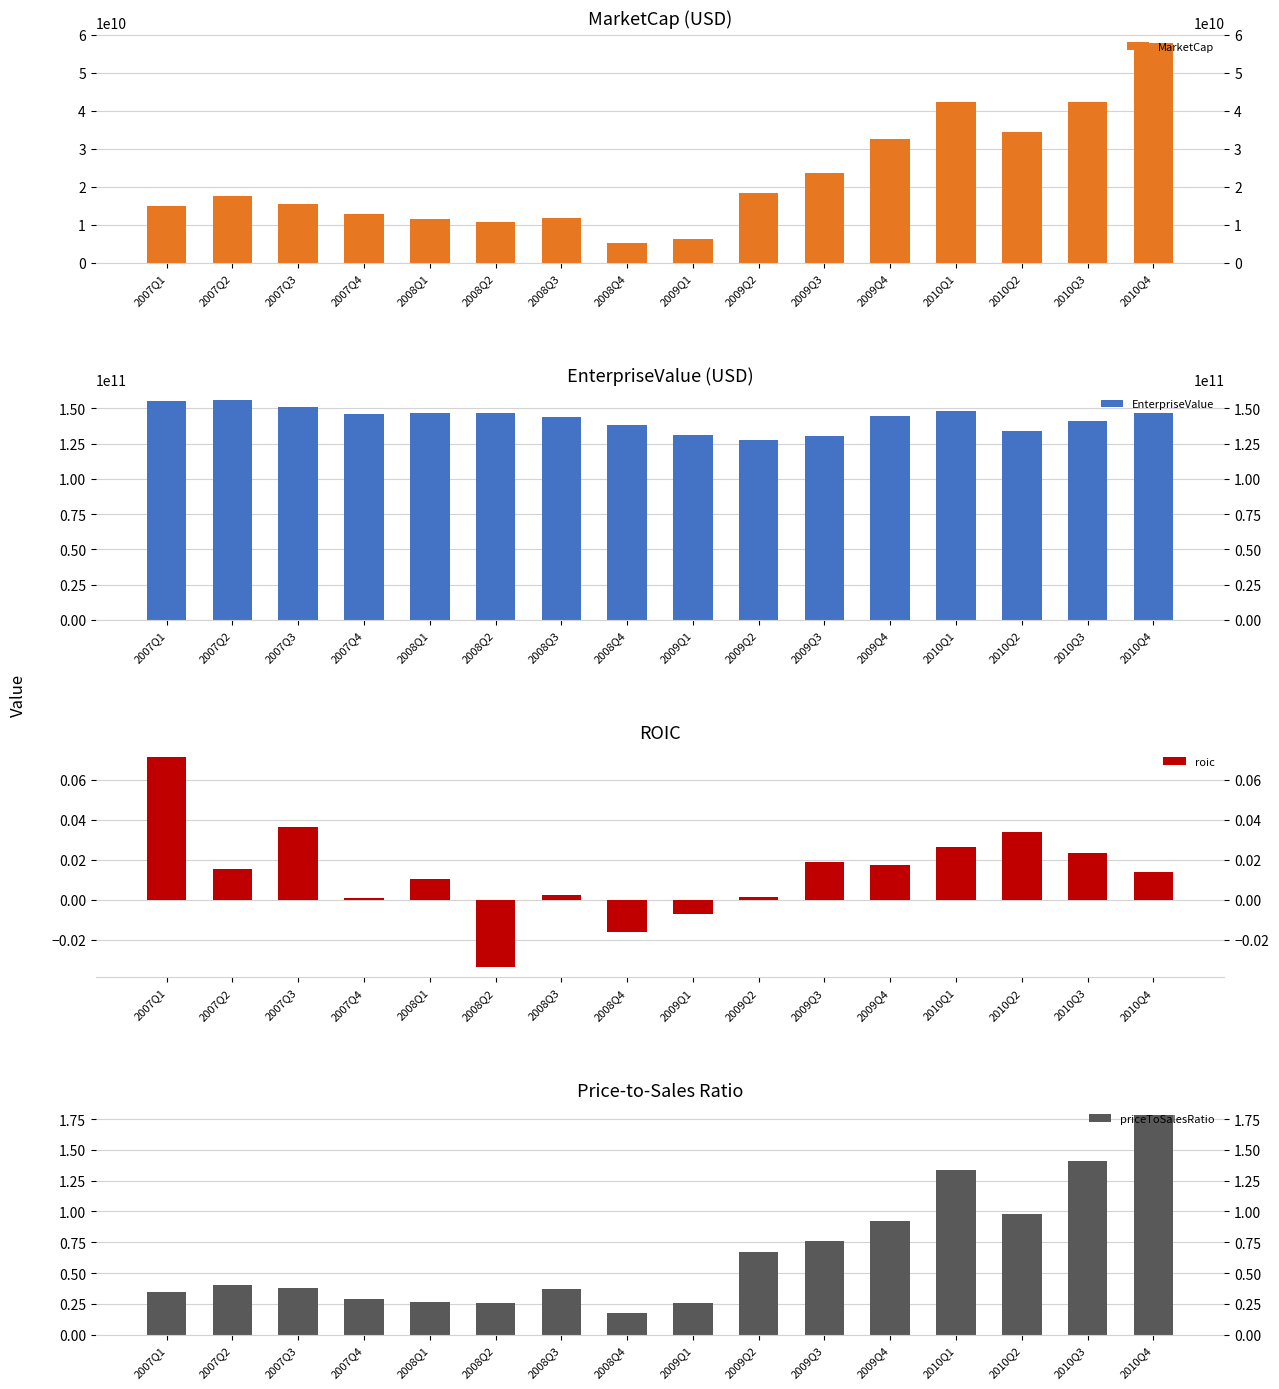

The value of priceToSalesRatio at 2009Q3 is 1.1. True or false?

False